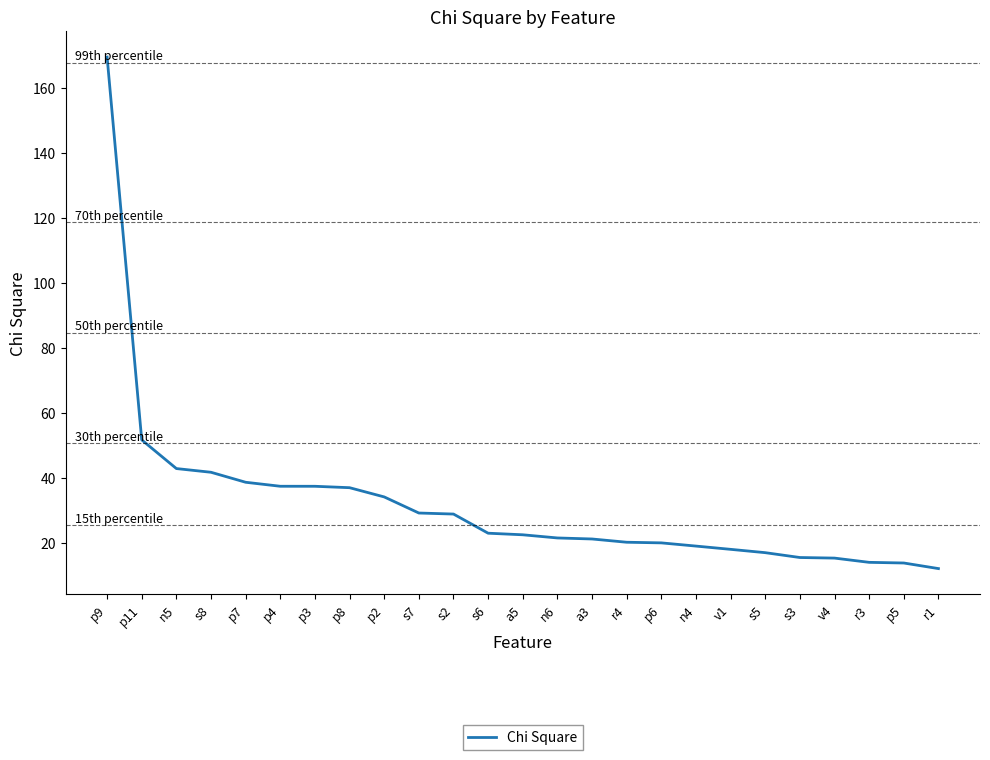

What position from the left is r3?

23